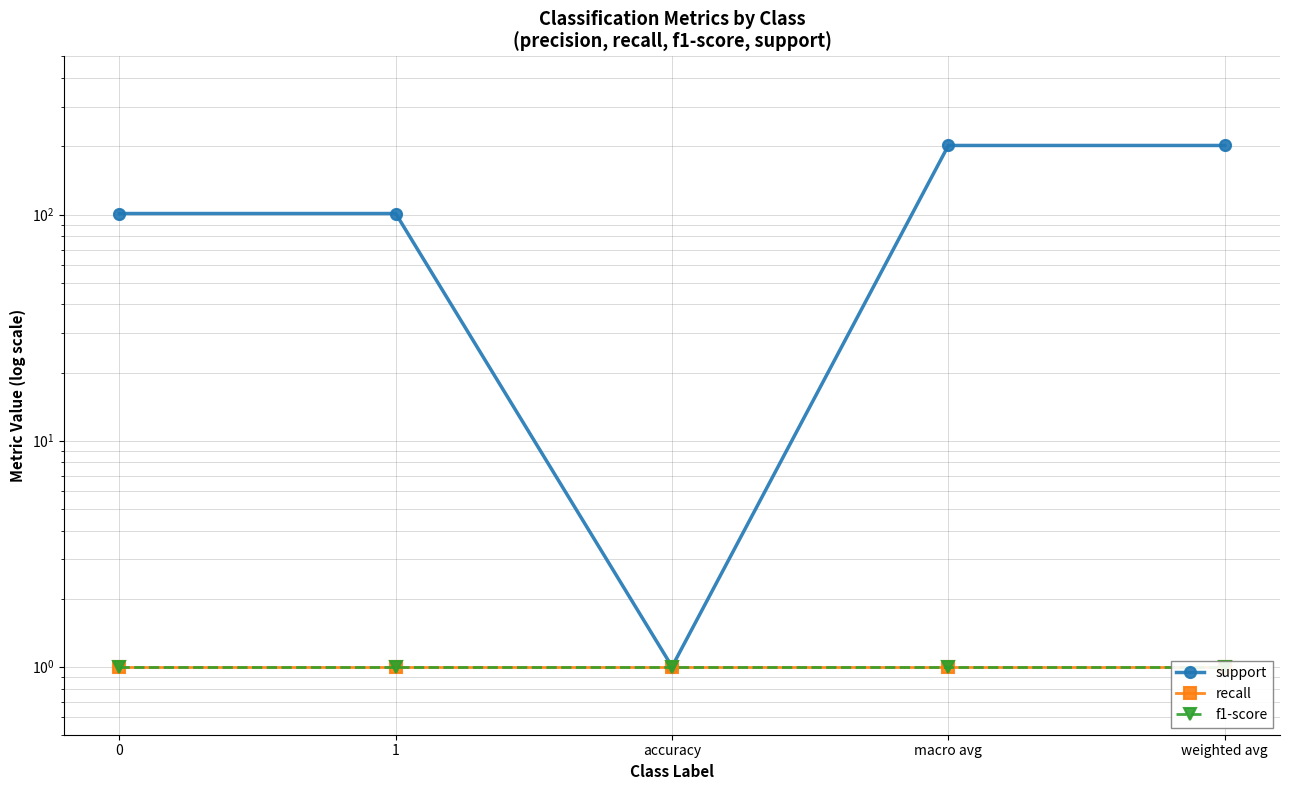

What is the label of the 3rd point from the left?

accuracy